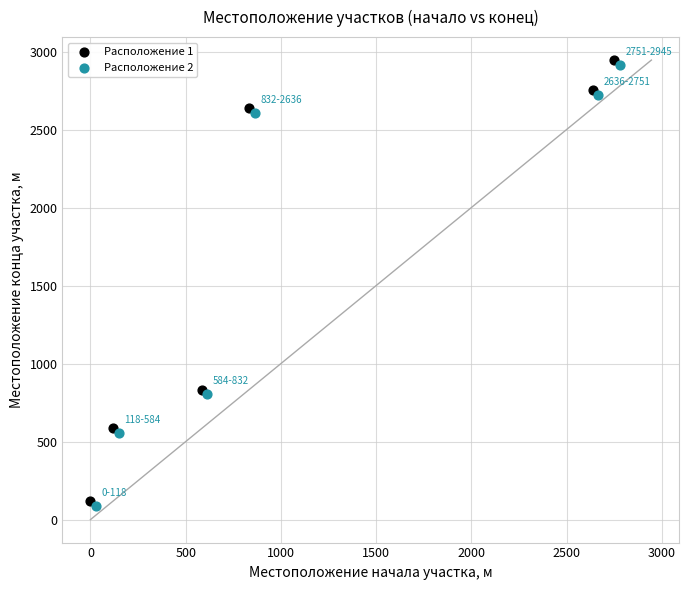

Which series contains the lowest Y value?

Расположение 2